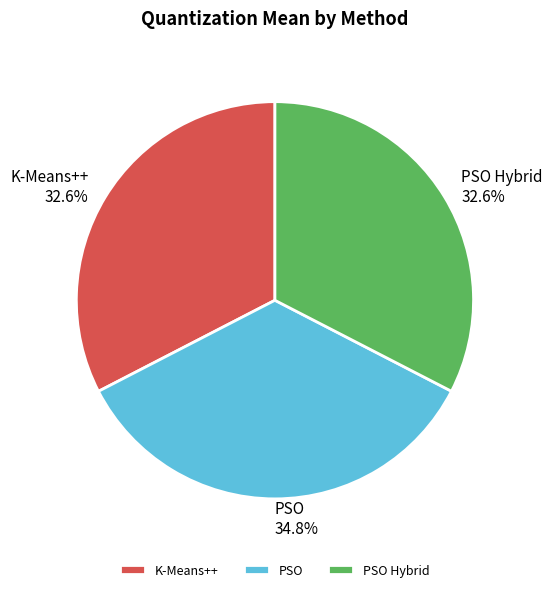

How many slices are in this pie chart?

3